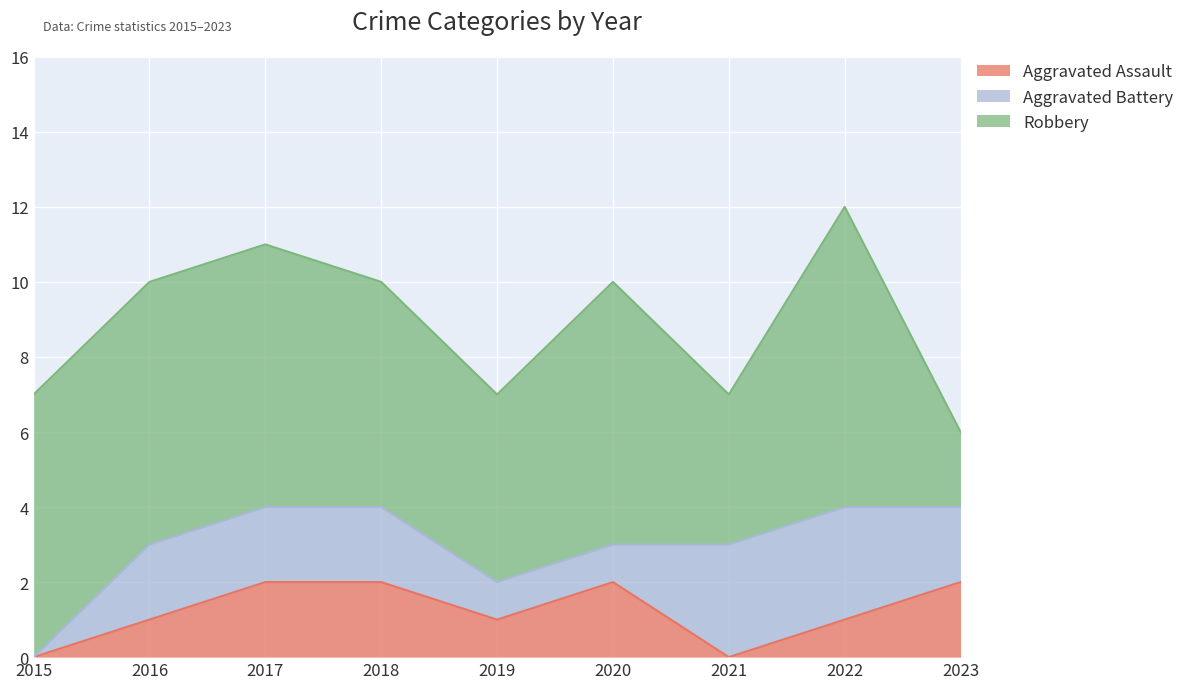

What is the value of the Robbery point at the 2nd from the left?

7